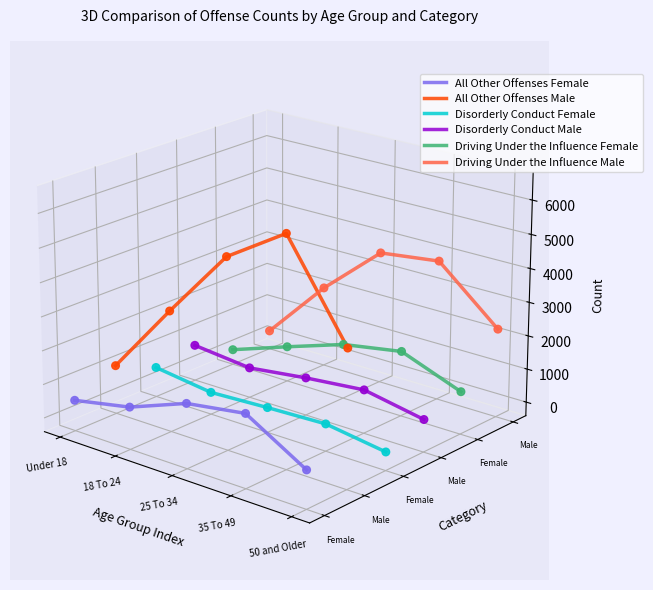

Which series reaches the maximum Y coordinate?

All Other Offenses Male